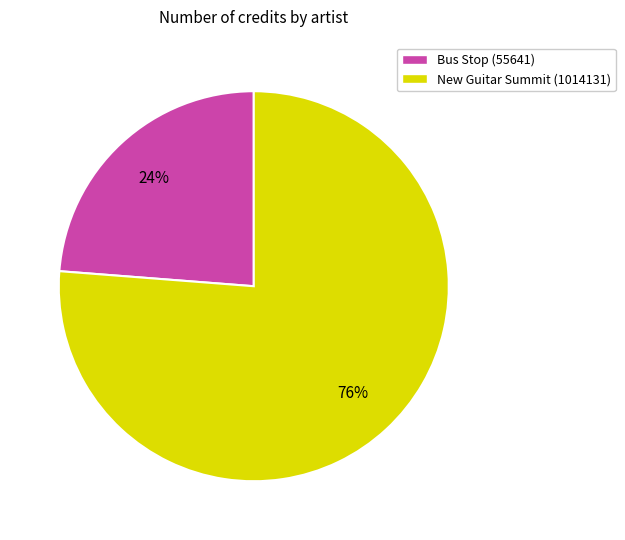

To the nearest percent, what is the combined percentage of Bus Stop (55641) and New Guitar Summit (1014131)?

100%